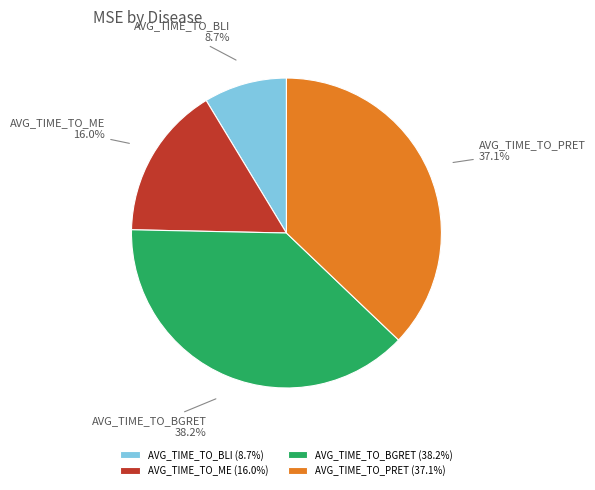

Which category has the smallest portion of the pie?

AVG_TIME_TO_BLI